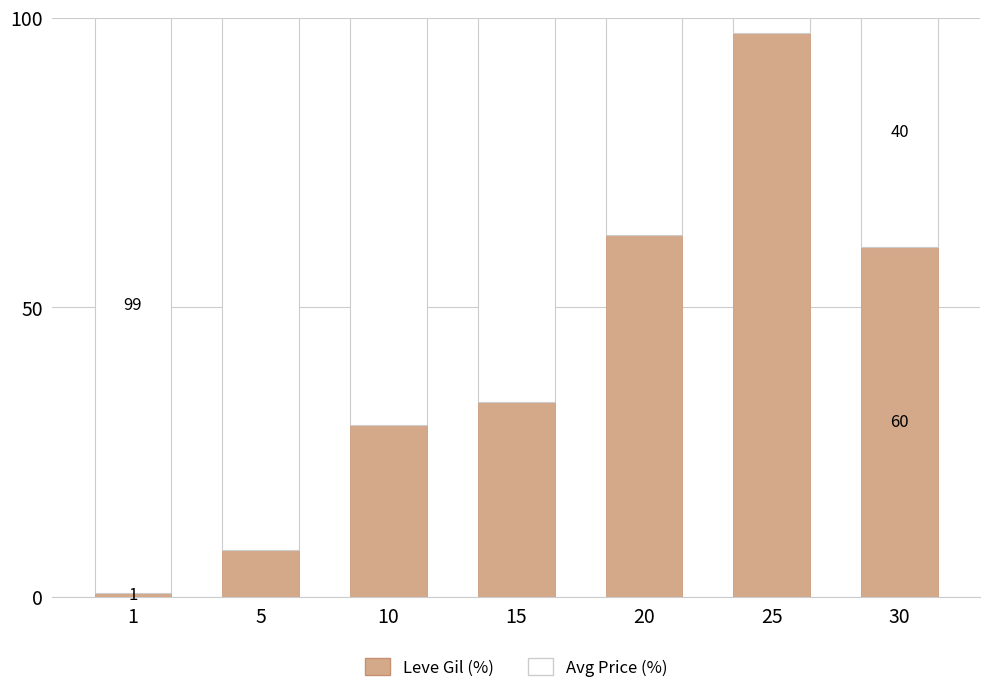

At which label does Leve Gil (%) reach its peak?

25